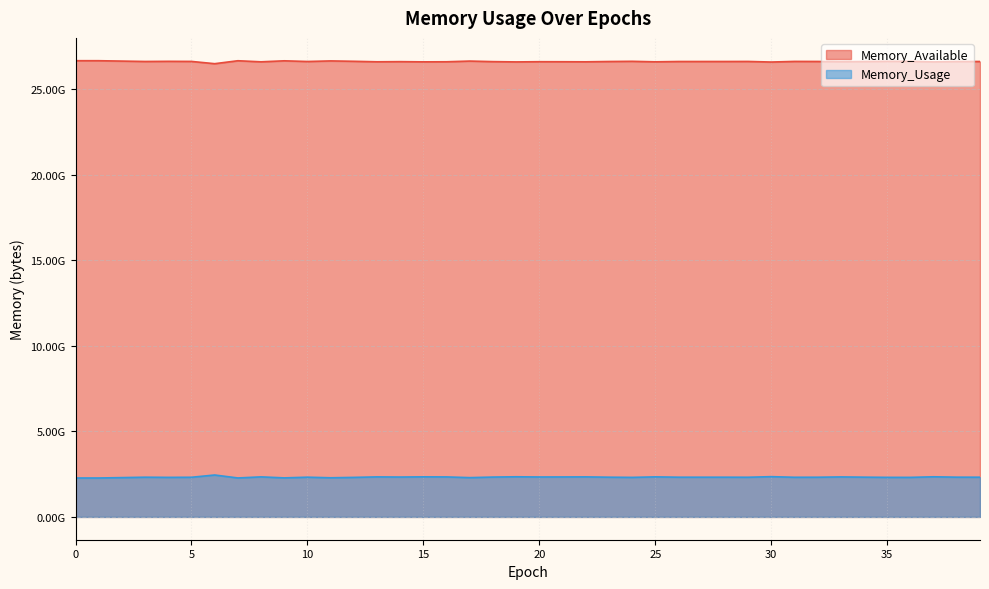

True or false: Memory_Usage and Memory_Available cross at least once.

False